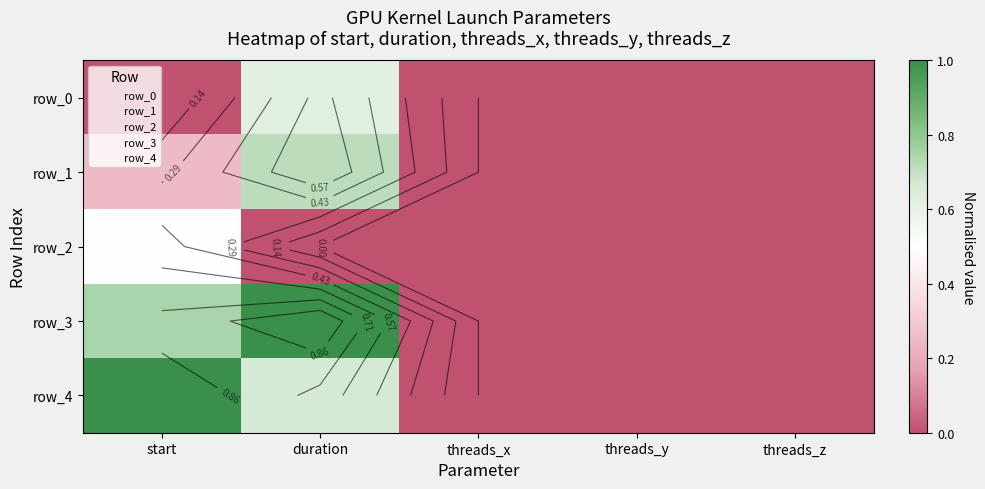

Is it true that row_0 equals 0.2 at threads_x?

False